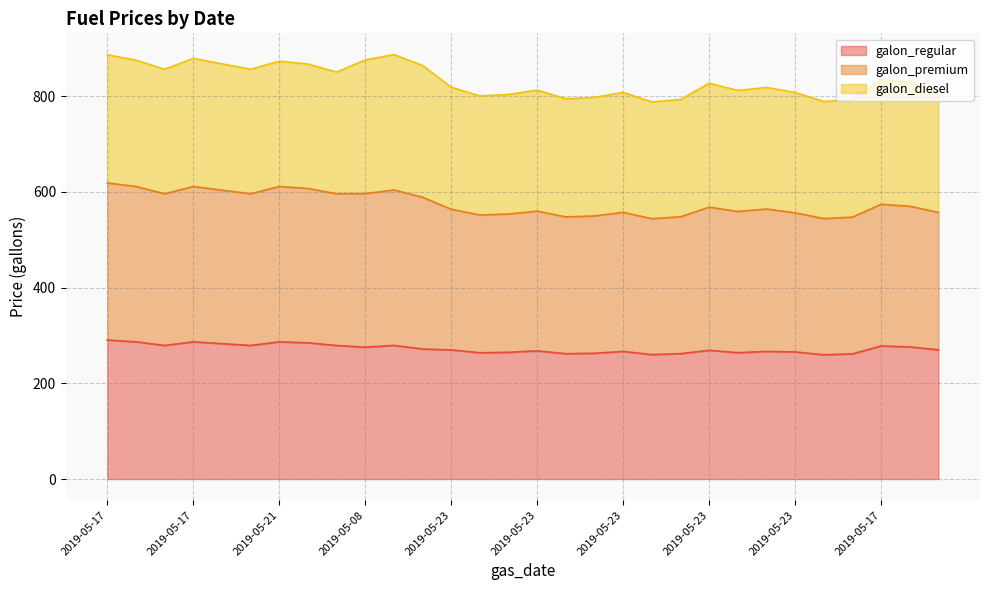

At which label does galon_regular reach its peak?

2019-05-17